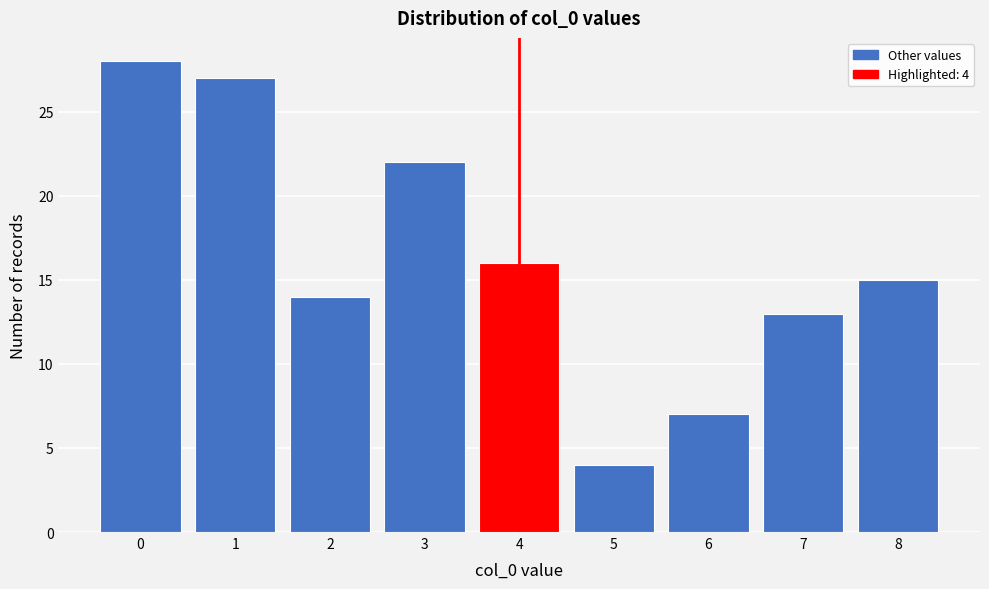

Which range on the x-axis has the tallest bar?

-0.5 to 0.5